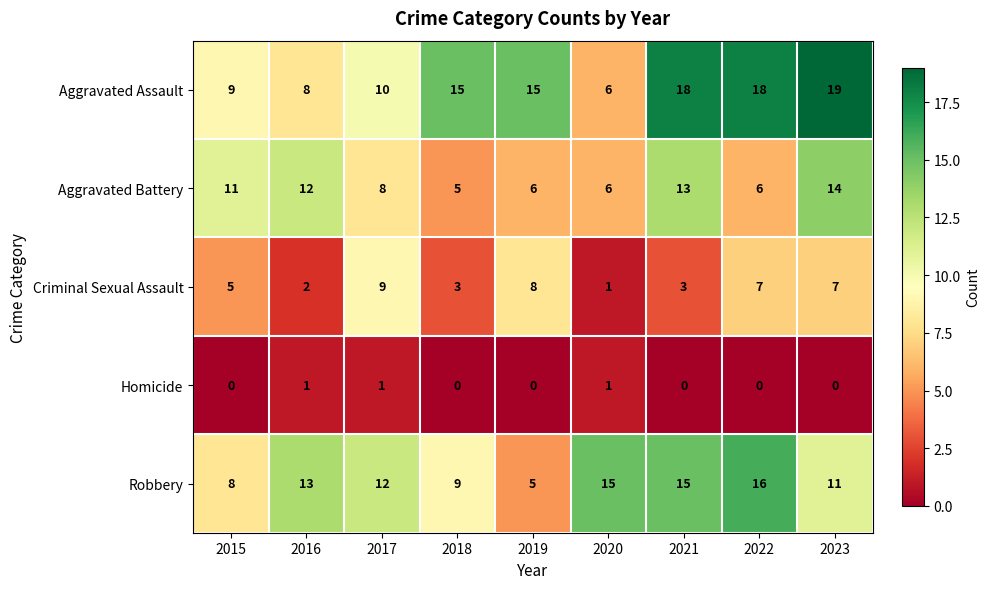

Which label corresponds to the largest value in the chart?

2023